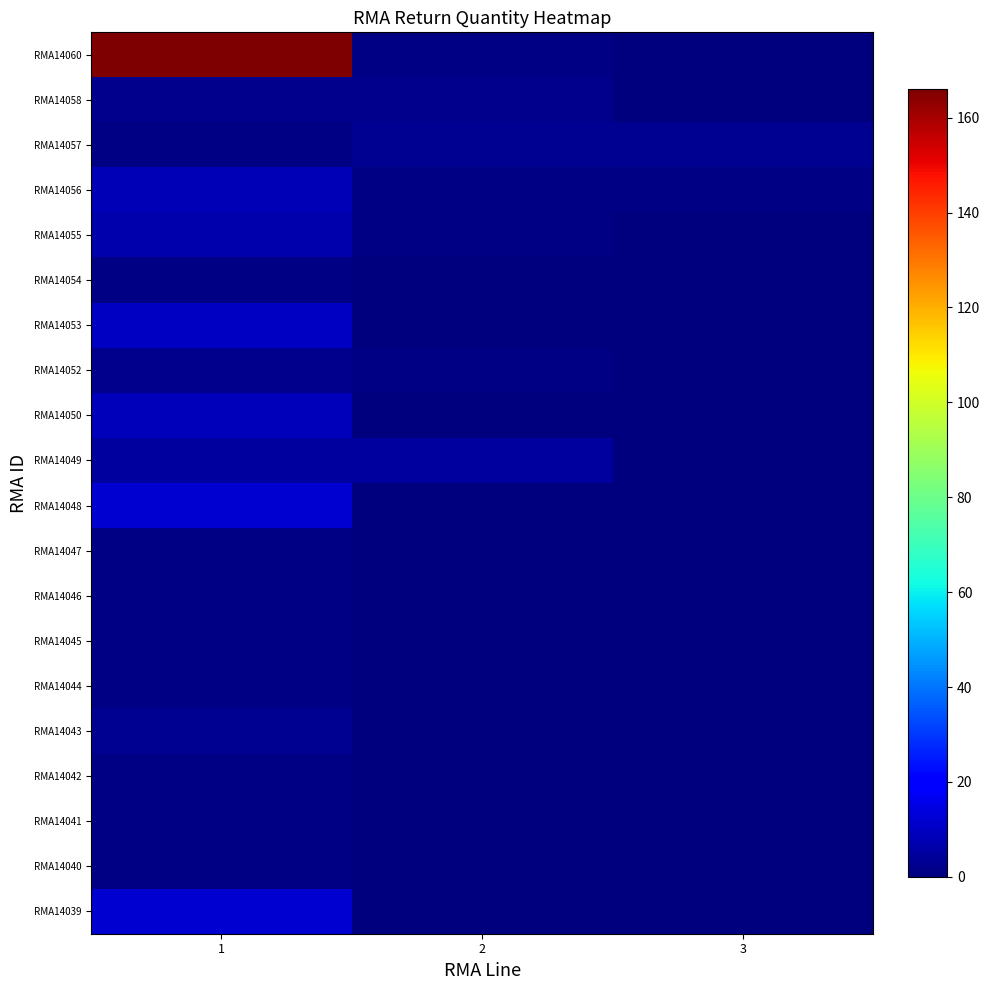

How many series are shown in this chart?

20